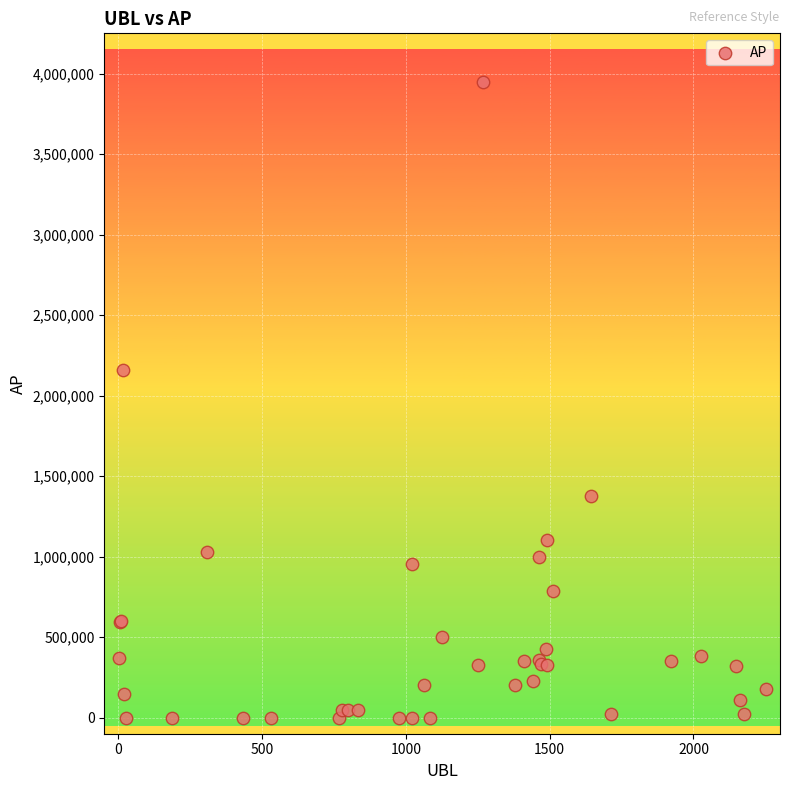

What Y value in the scatter plot is closest to 1975552?

2161135